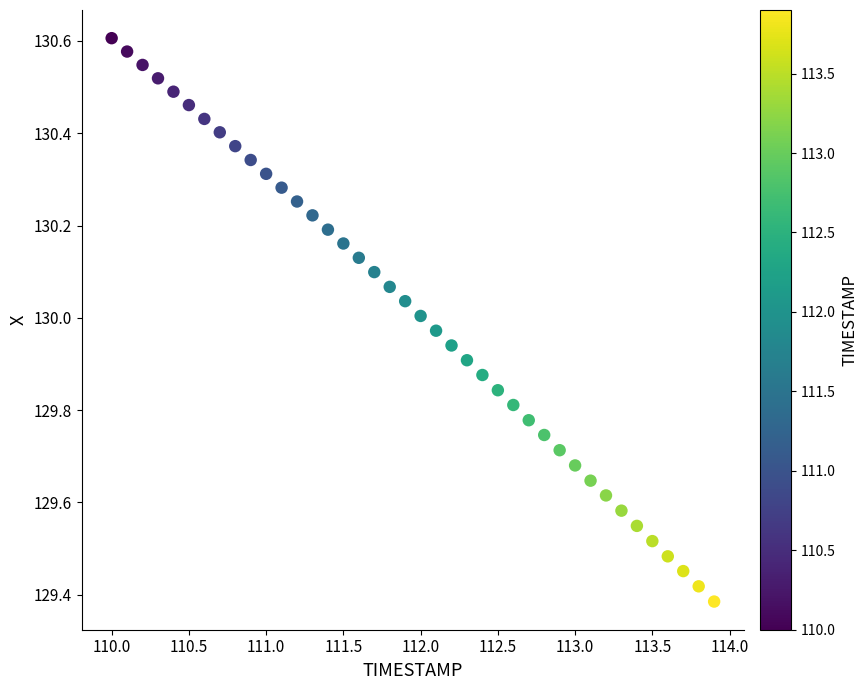

What is the range of X values (max minus min)?

3.9